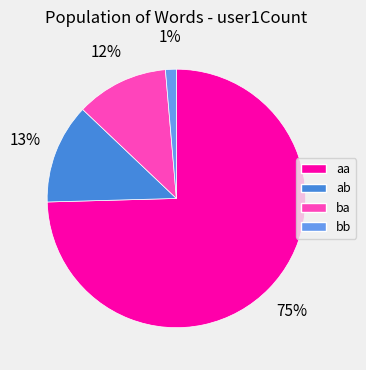

Which slice represents more than half of the pie?

aa